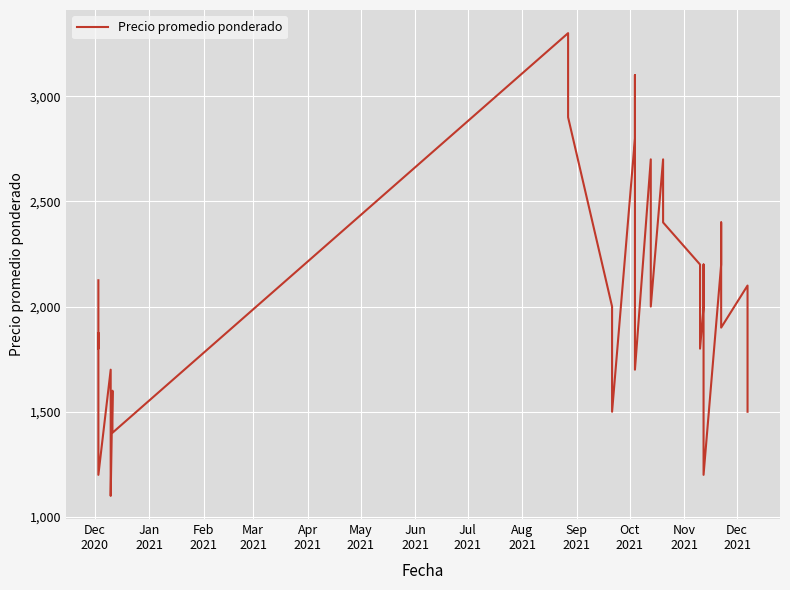

How many values are below 2000?

20